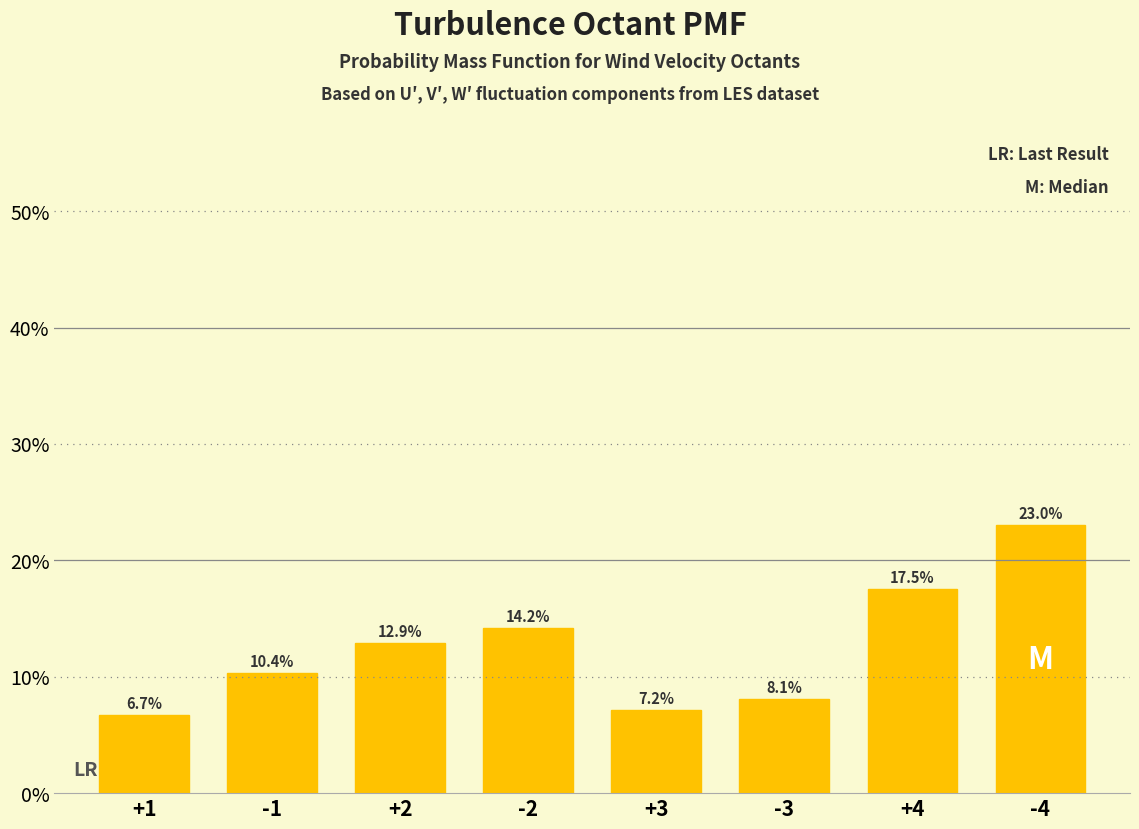

Reading left to right, list all the values displayed in this chart.

6.7	10.4	12.9	14.2	7.2	8.1	17.5	23.0